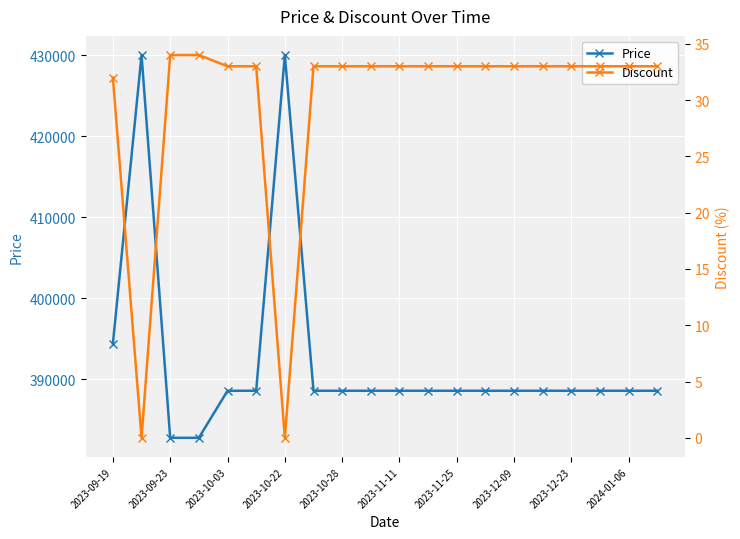

What value does the Price series have at 2023-09-23, to the nearest 100?

382800